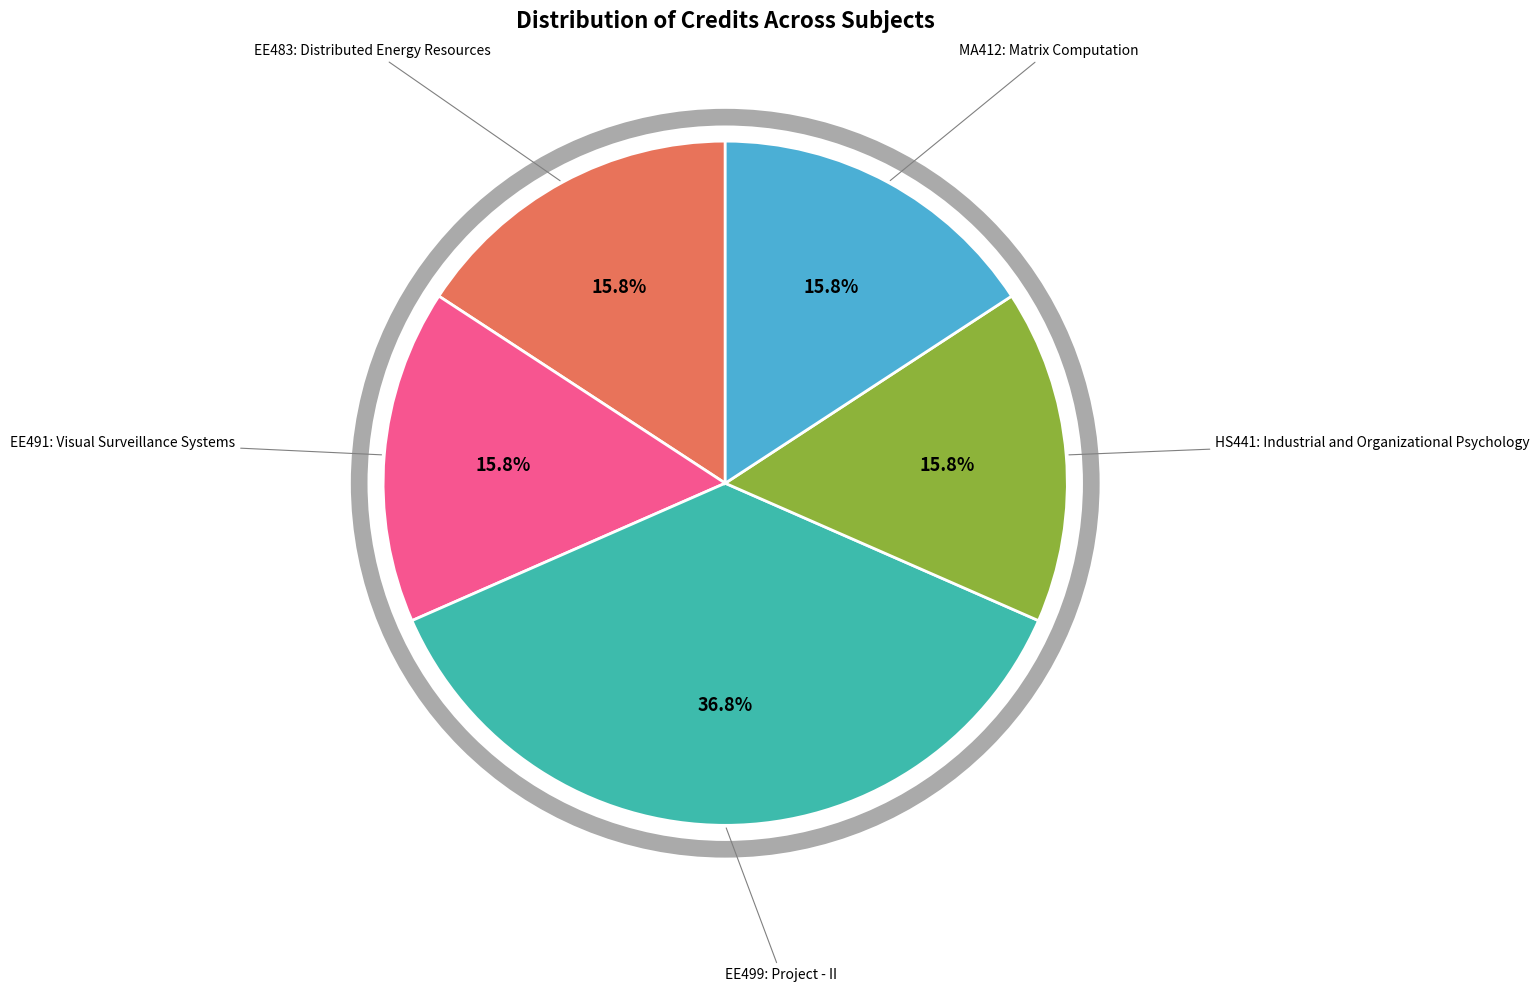

Does MA412: Matrix Computation represent more than half of the total?

No